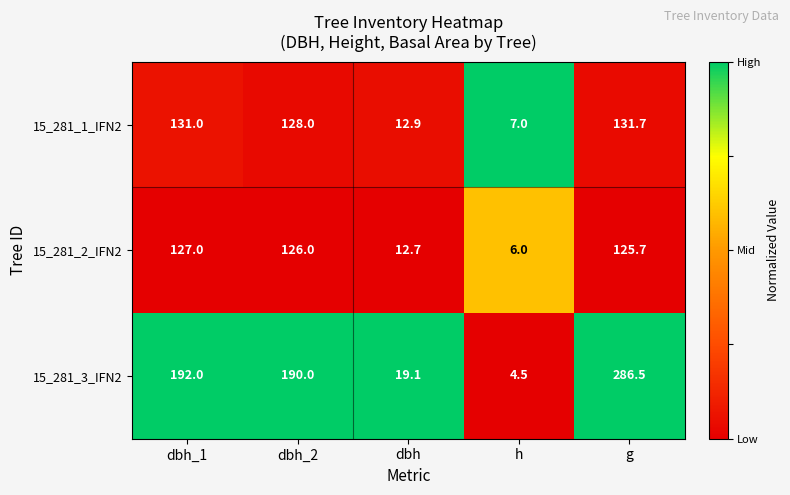

The 15_281_2_IFN2 series shows 8.6 at h. True or false?

False